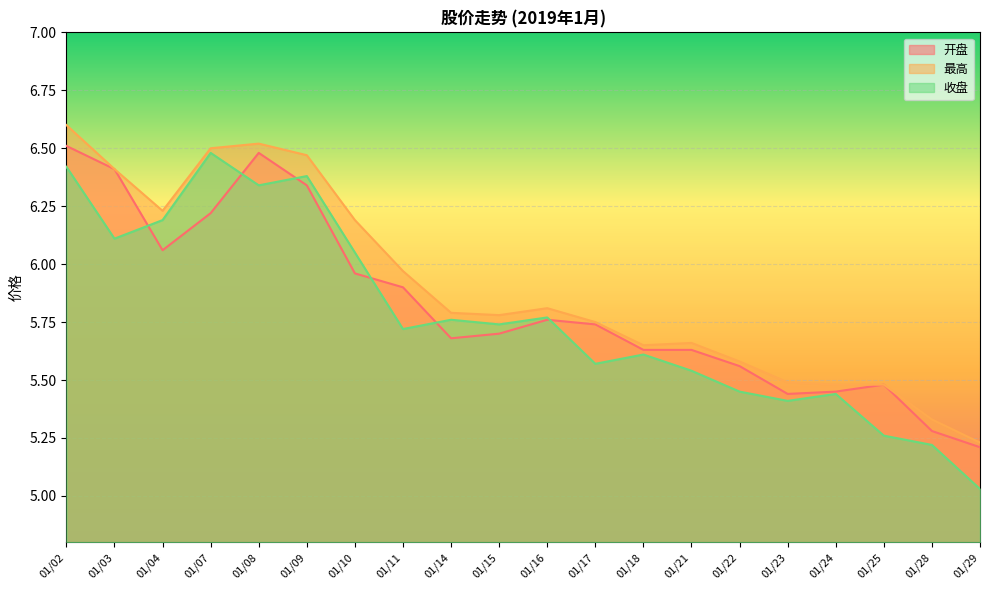

What is the average value of the 收盘 series?

5.8